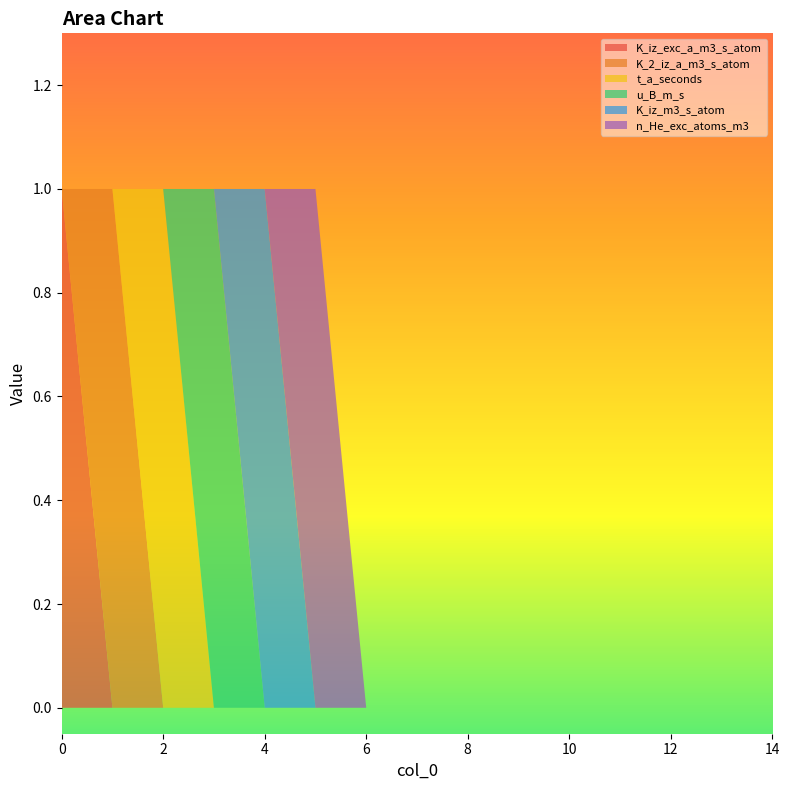

Reading left to right, transcribe all the data shown in this chart.

K_iz_exc_a_m3_s_atom: 1	0	0	0	0	0	0	0	0	0	0	0	0	0	0
K_2_iz_a_m3_s_atom: 0	1	0	0	0	0	0	0	0	0	0	0	0	0	0
t_a_seconds: 0	0	1	0	0	0	0	0	0	0	0	0	0	0	0
u_B_m_s: 0	0	0	1	0	0	0	0	0	0	0	0	0	0	0
K_iz_m3_s_atom: 0	0	0	0	1	0	0	0	0	0	0	0	0	0	0
n_He_exc_atoms_m3: 0	0	0	0	0	1	0	0	0	0	0	0	0	0	0